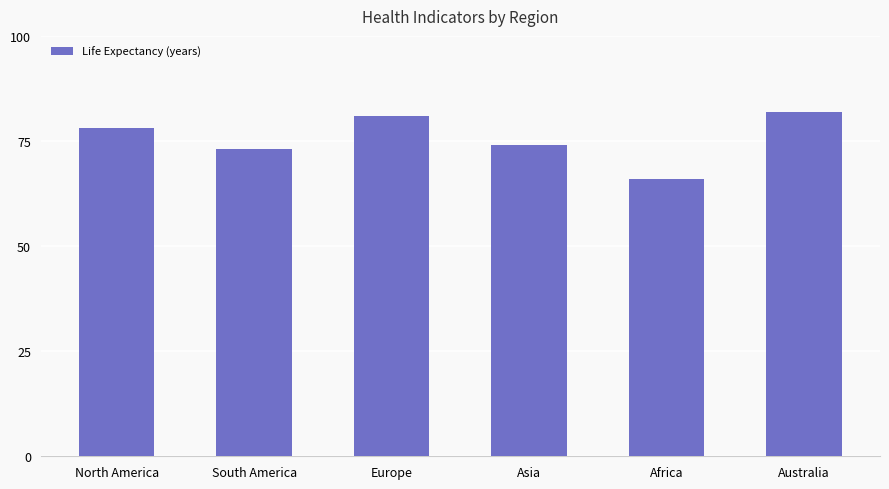

Which category has the lowest value across all series?

Africa